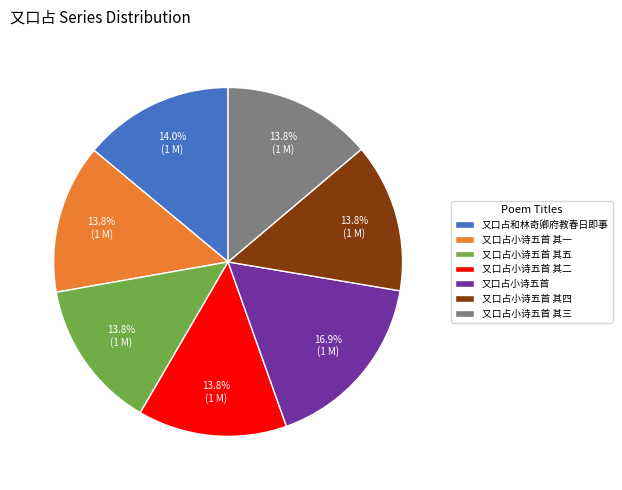

Does 又口占小诗五首 其三 account for over 50% of the chart?

No